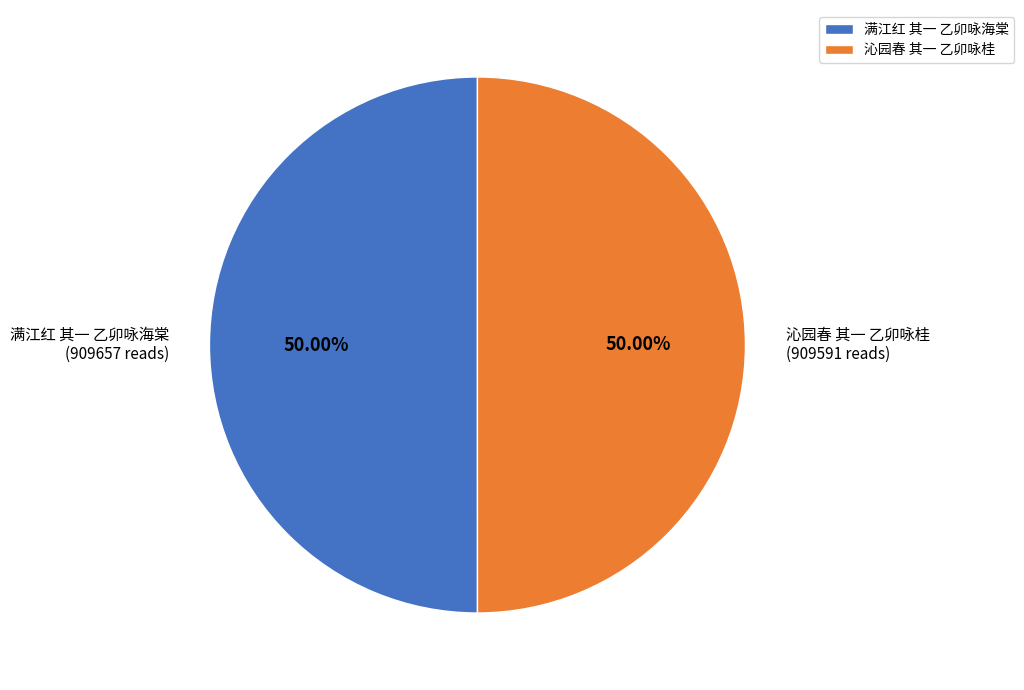

To the nearest percent, what is the average slice percentage?

50%